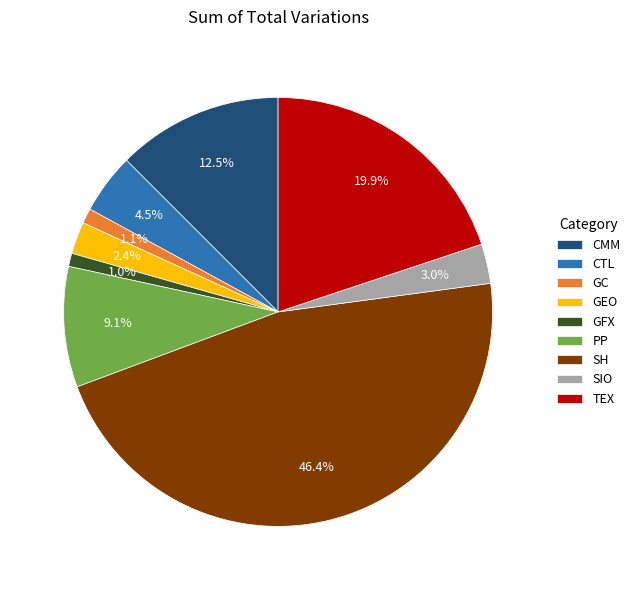

Is there a majority slice in this chart?

No